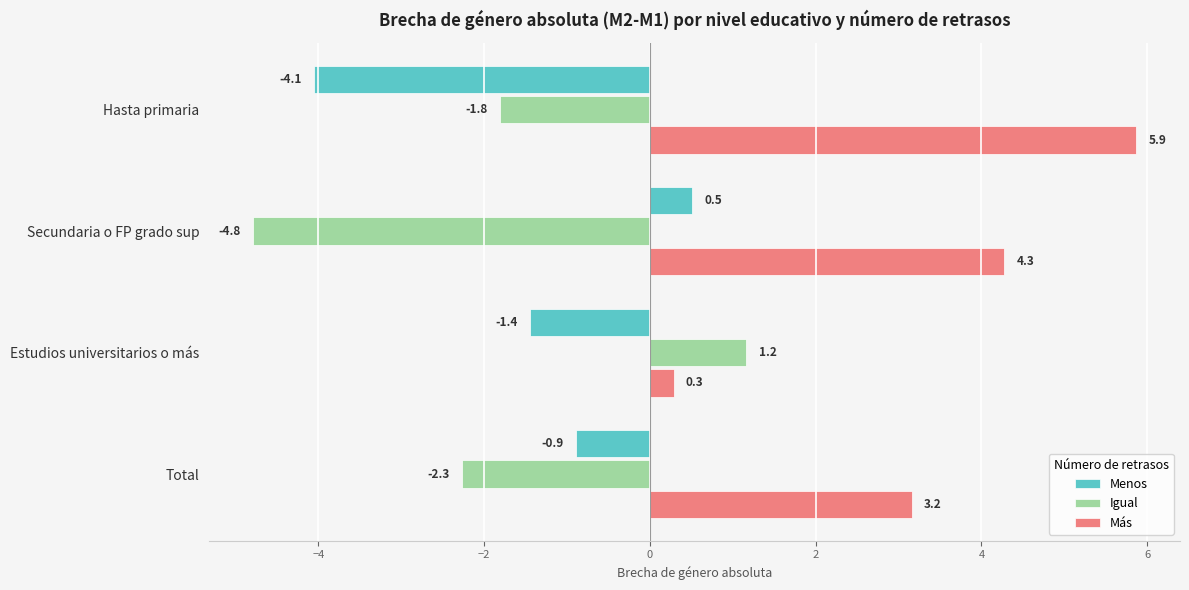

At which label is Igual closest to -1?

Hasta primaria